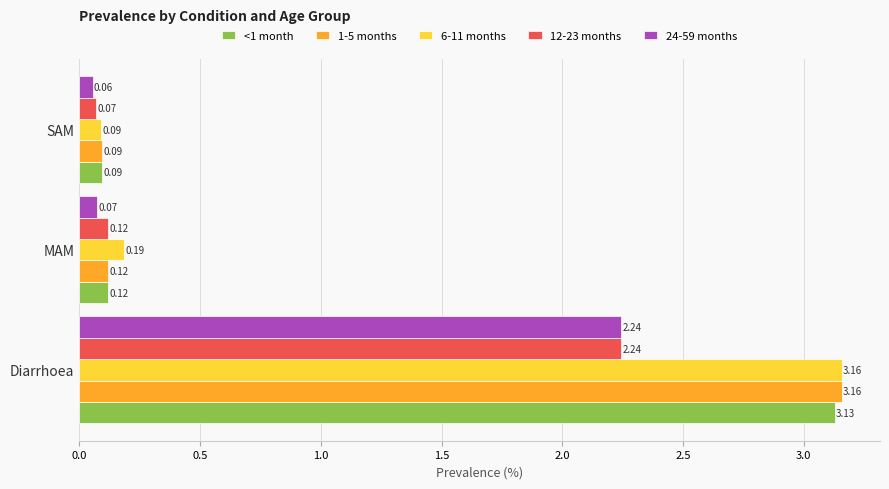

What is the sum of all 12-23 months values?

2.4